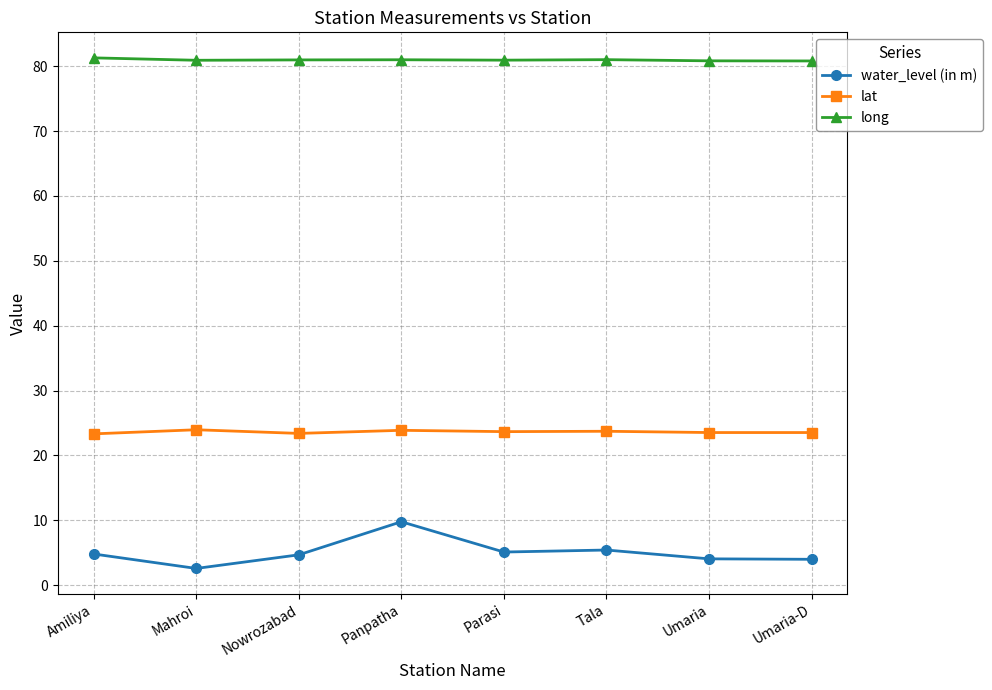

How many categories are shown in the chart?

8